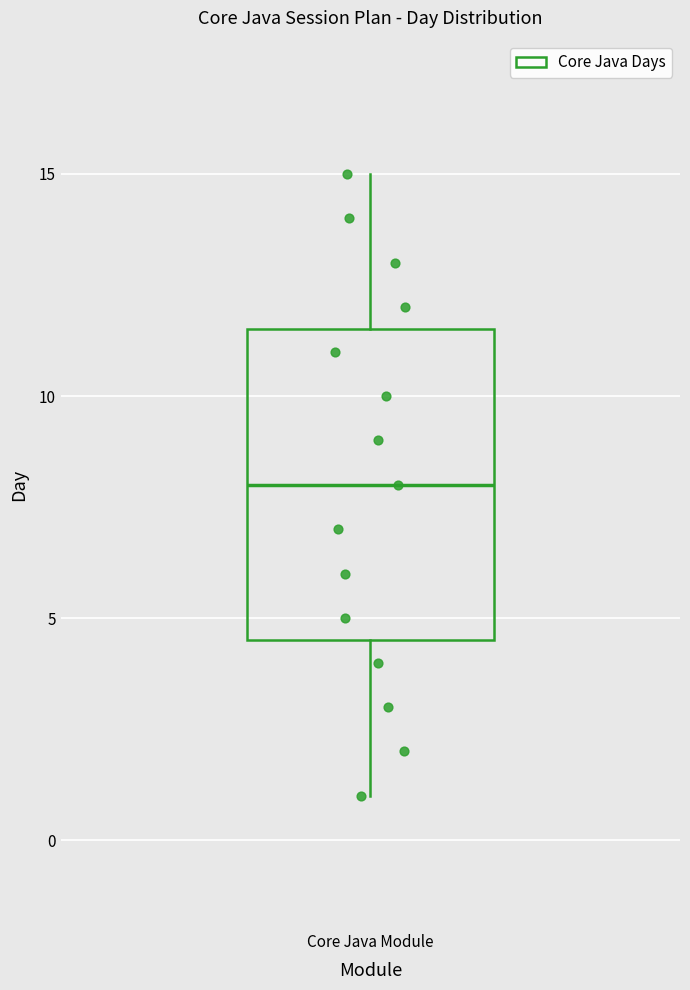

Read this box plot against the y-axis: the position of the median line, the range covered by the box, and the ends of both whiskers. The values are not printed on the chart, so give them approximately, as read against the axis.

median 8.0, box 4.5 to 11.5, whiskers 1.0 to 15.0